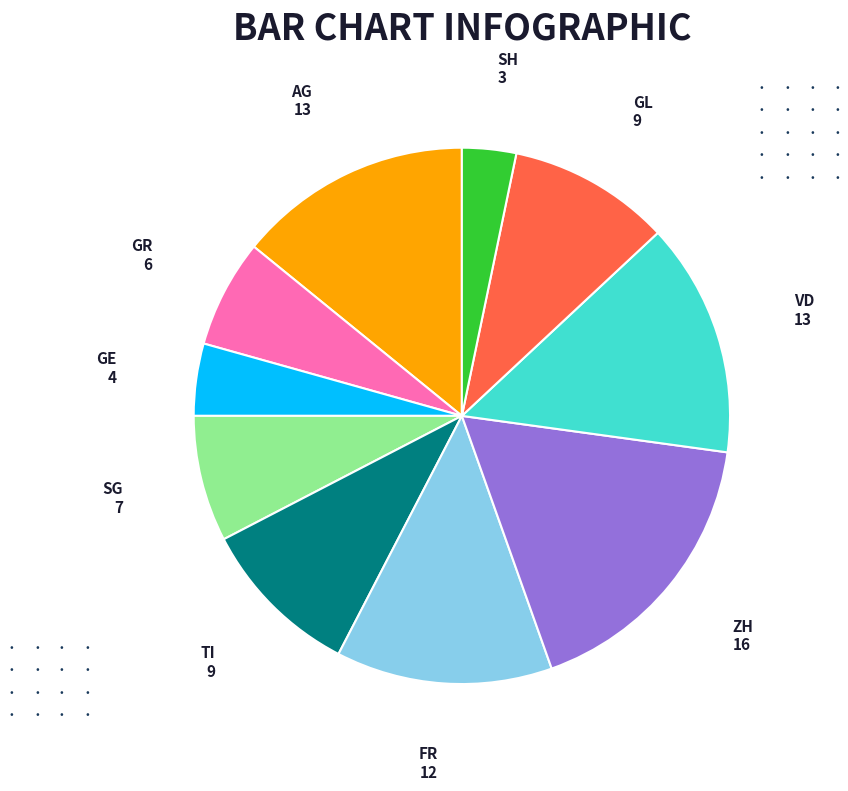

Which has a higher value, TI or SG?

TI